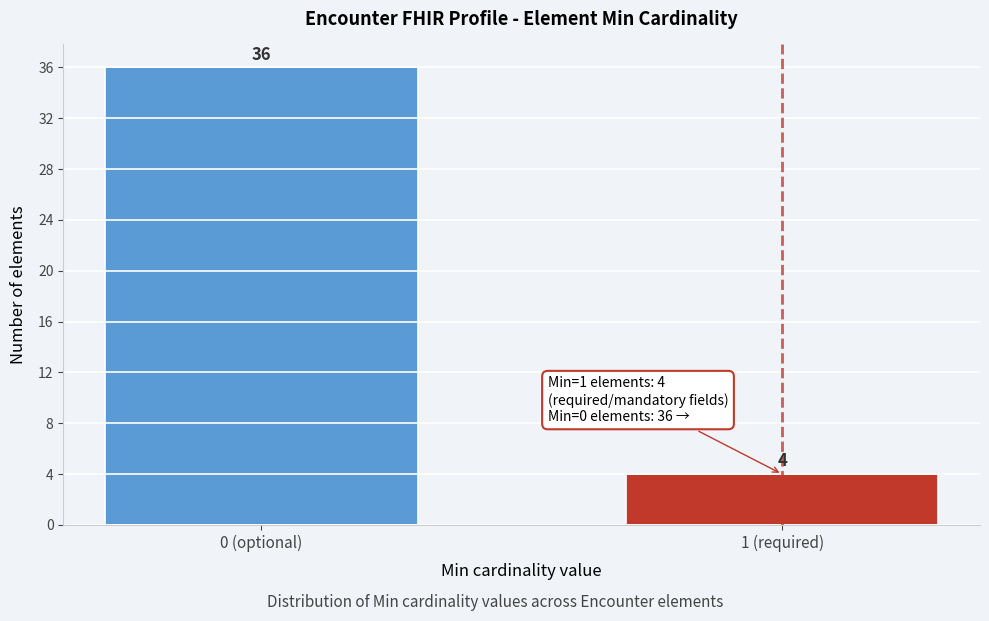

Reading right to left, list all the values displayed in this chart.

1 (required)=4	0 (optional)=36